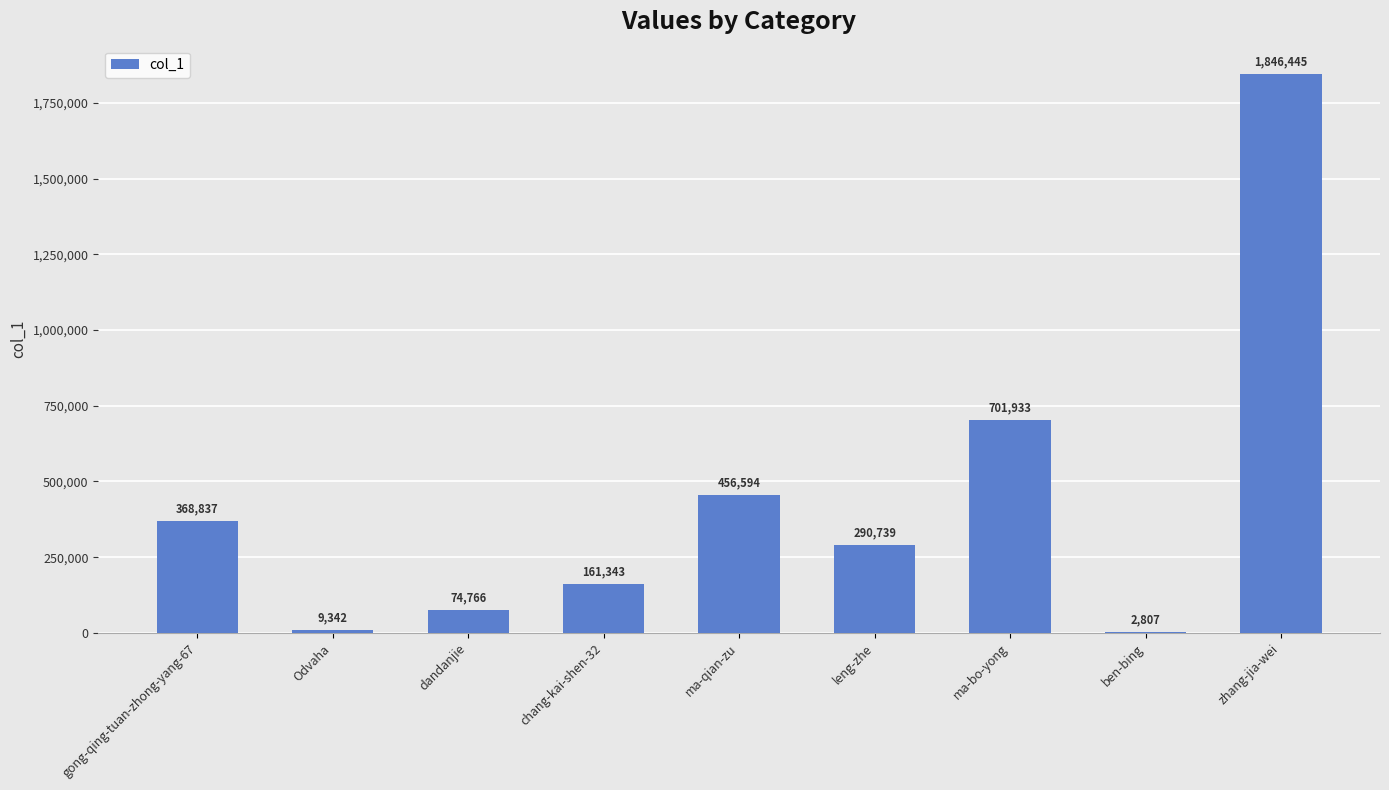

Reading left to right, what are all the values shown in this chart?

gong-qing-tuan-zhong-yang-67=368837	Odvaha=9342	dandanjie=74766	chang-kai-shen-32=161343	ma-qian-zu=456594	leng-zhe=290739	ma-bo-yong=701933	ben-bing=2807	zhang-jia-wei=1846445